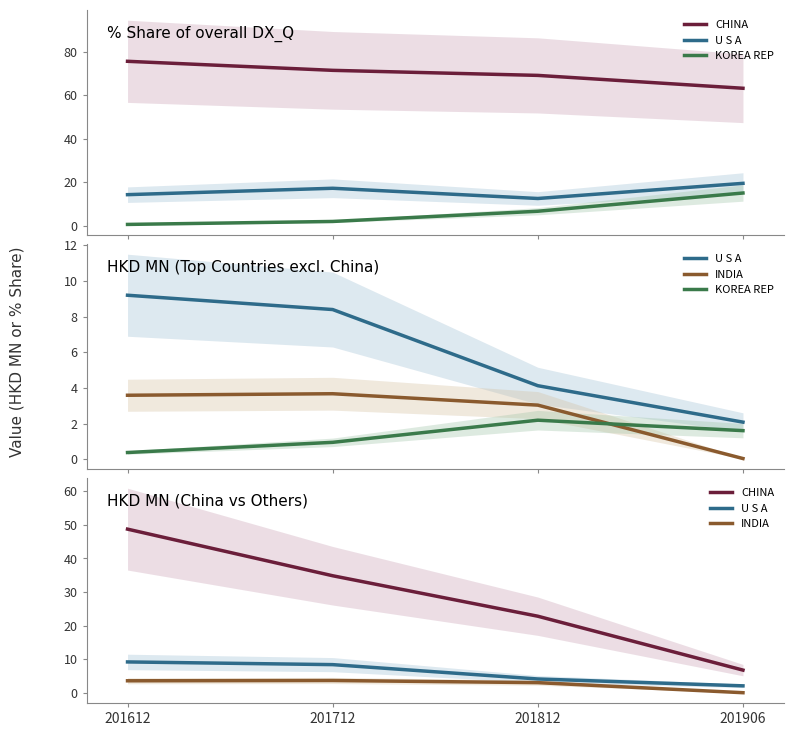

What is the greatest value displayed?

48.7